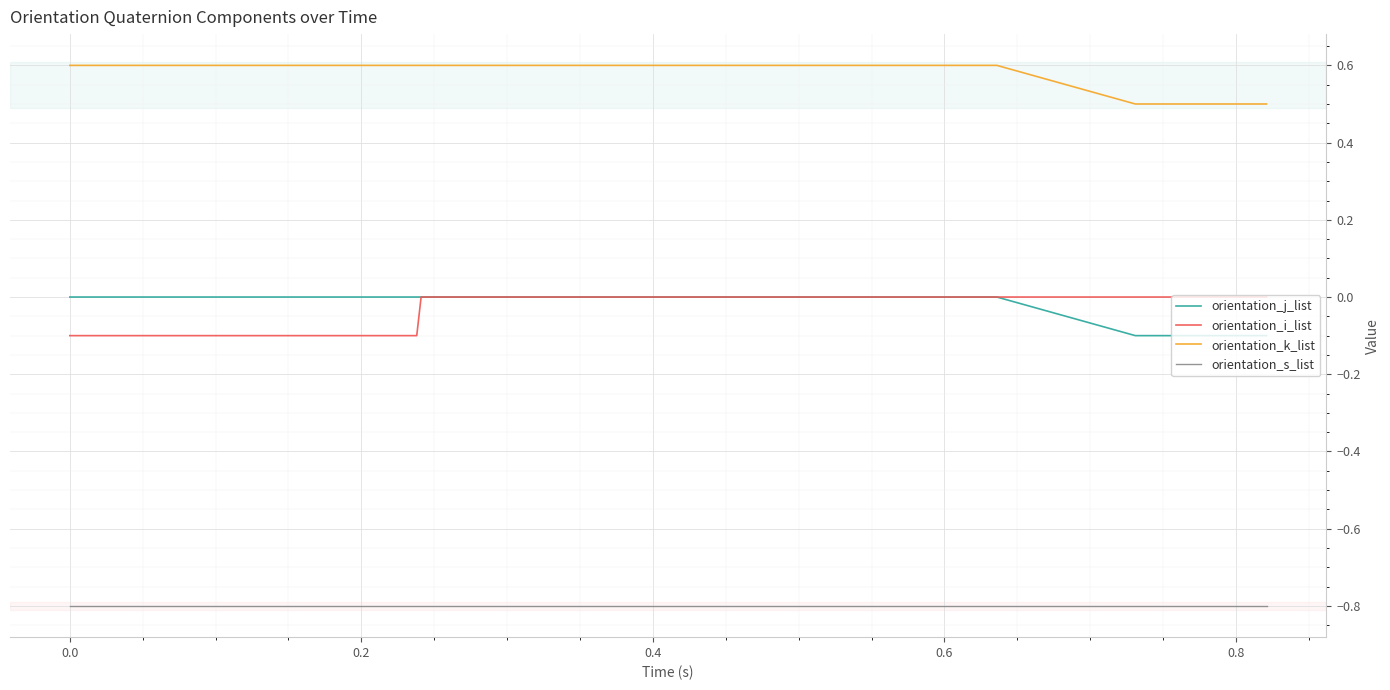

True or false: orientation_s_list and orientation_k_list intersect in this chart.

False